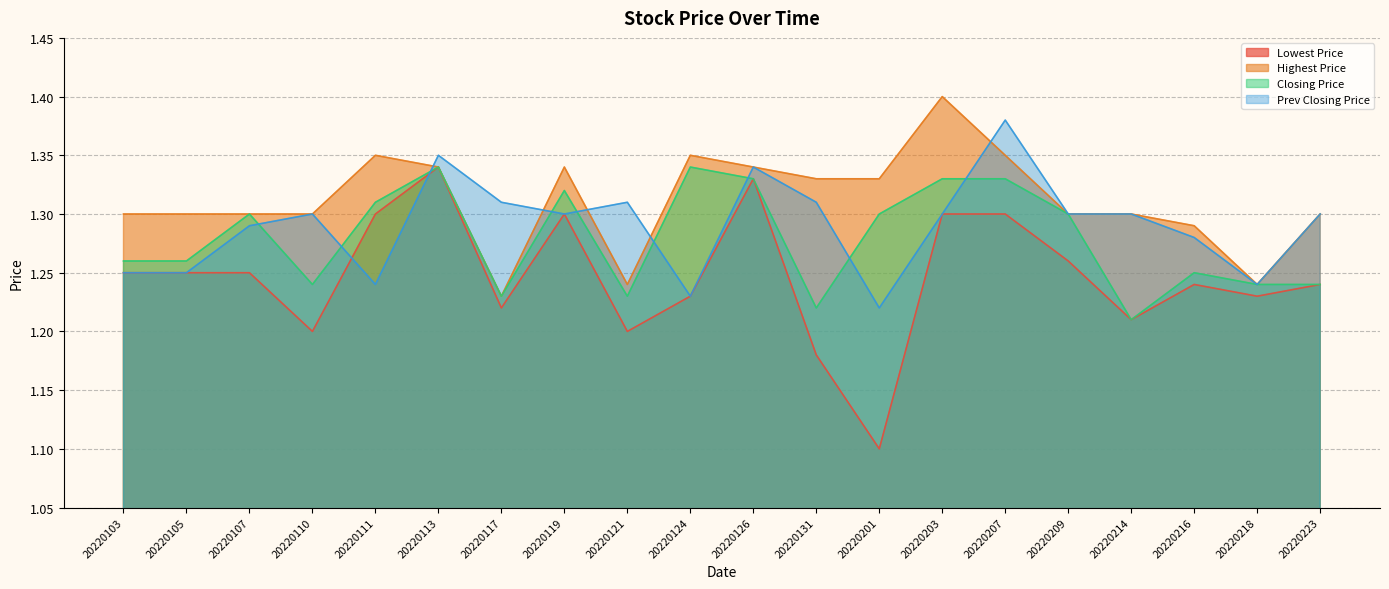

Is it true that Highest Price equals 1.3 at 20220216?

True